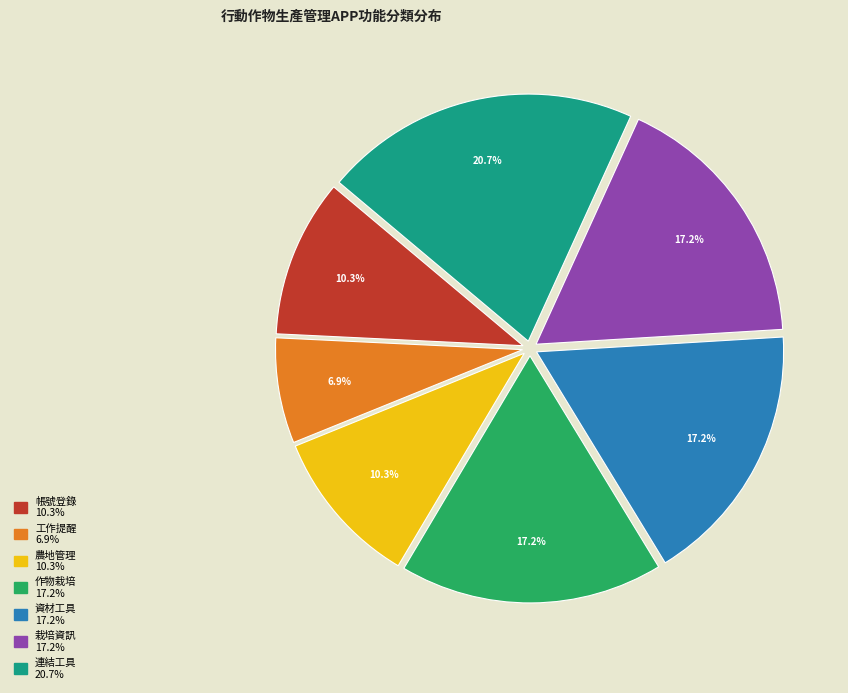

To the nearest percent, what is the difference between the 栽培資訊 and 帳號登錄 slice percentages?

7%